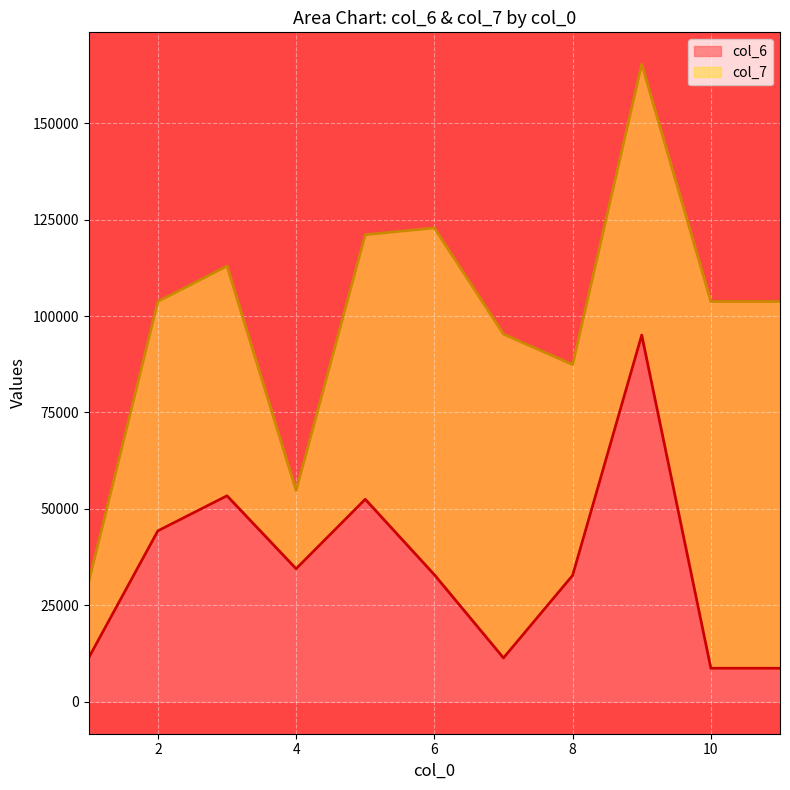

Where is the first local minimum?

4